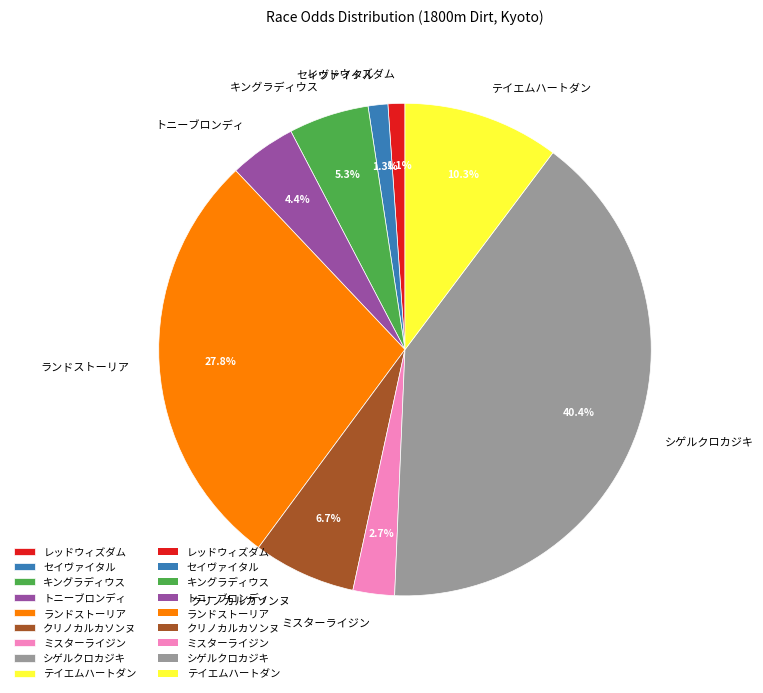

How many slices are in this pie chart?

9